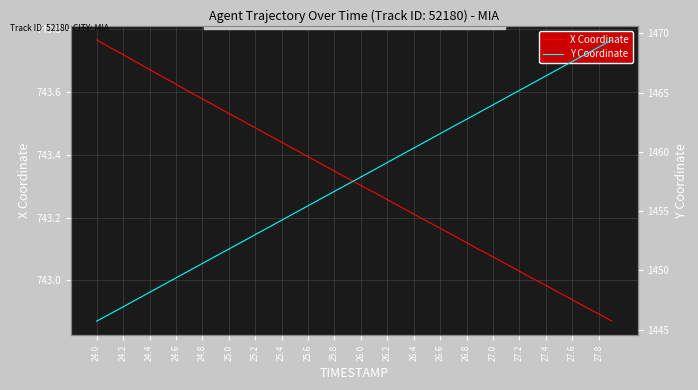

Which category has the highest value in the X Coordinate series?

24.0